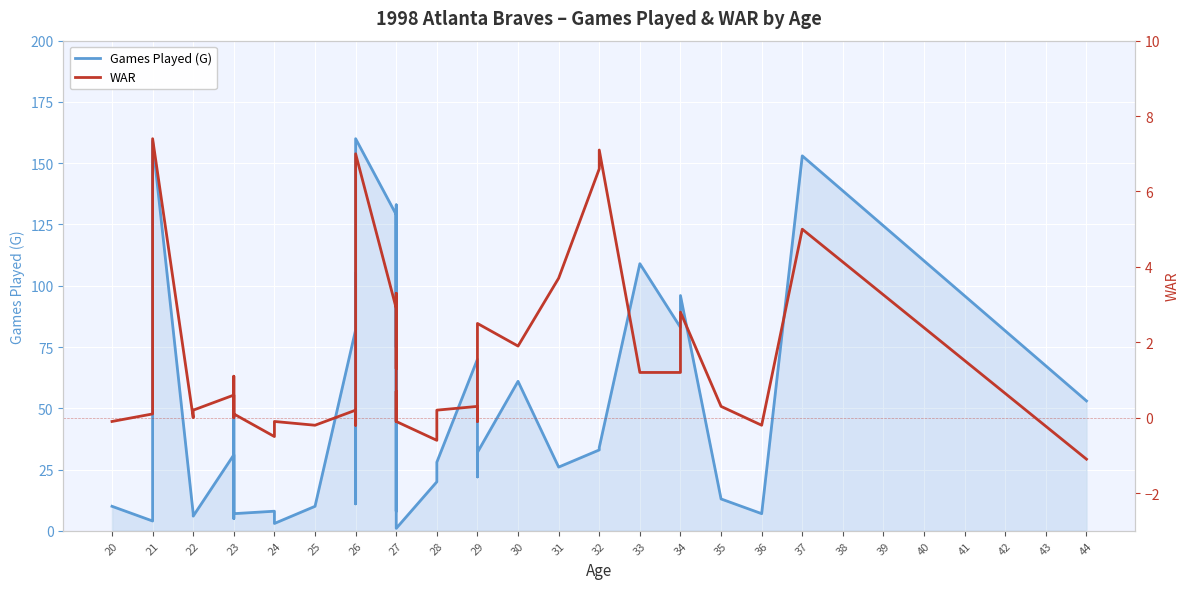

True or false: WAR and Games Played (G) intersect in this chart.

False